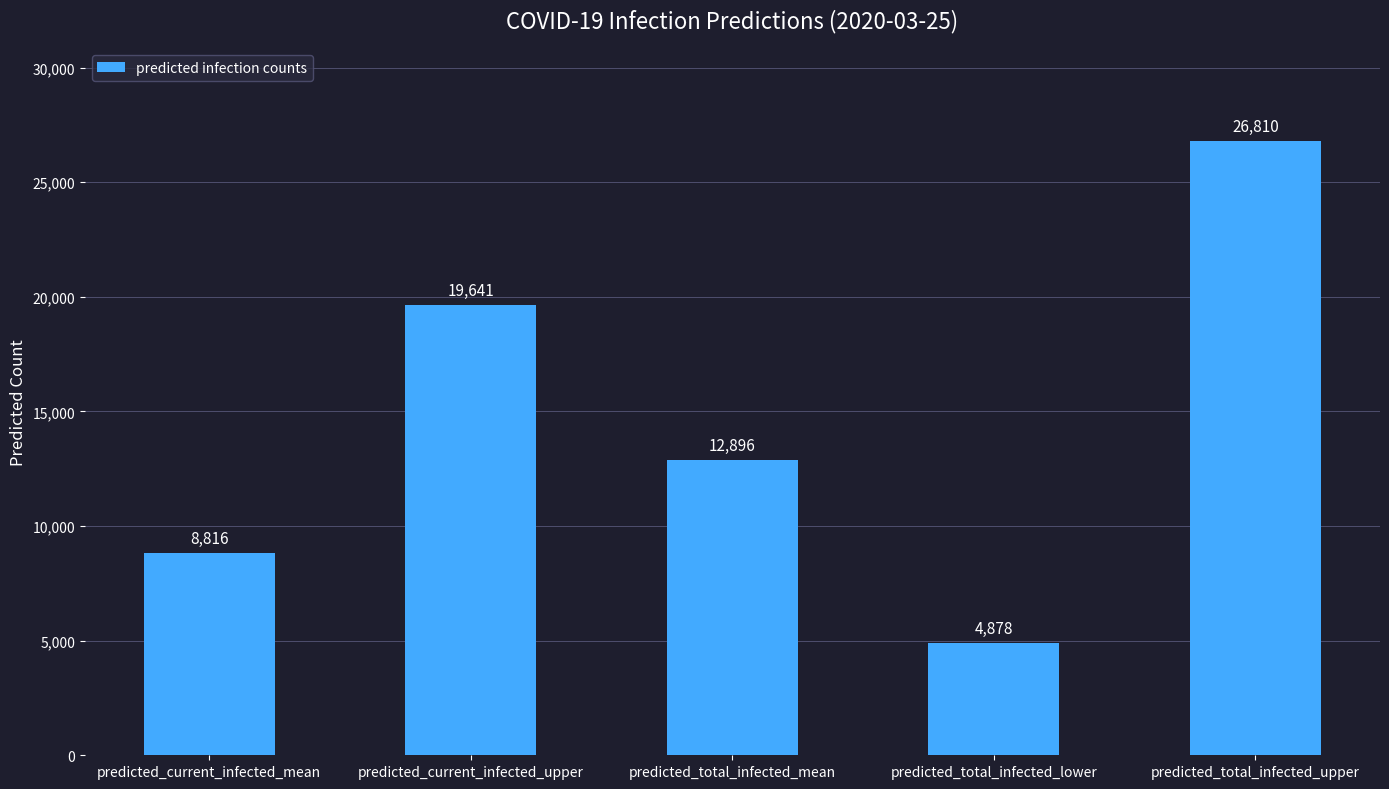

Count the number of data series in this chart.

1